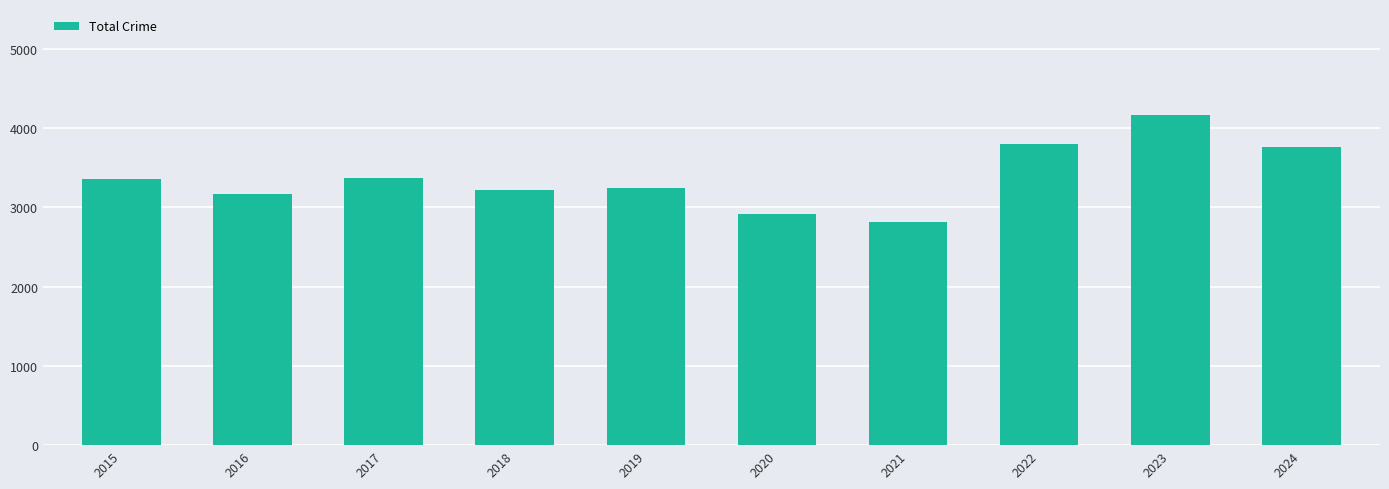

True or false: the data shows 2579 at 2024.

False